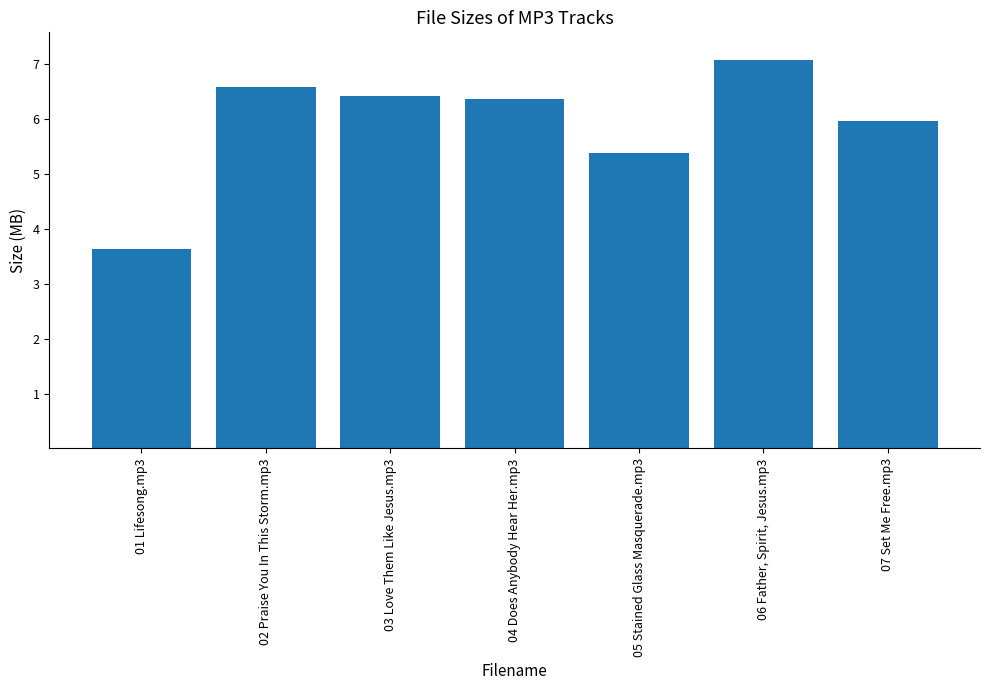

What is the label of the 1st bar from the left?

01 Lifesong.mp3